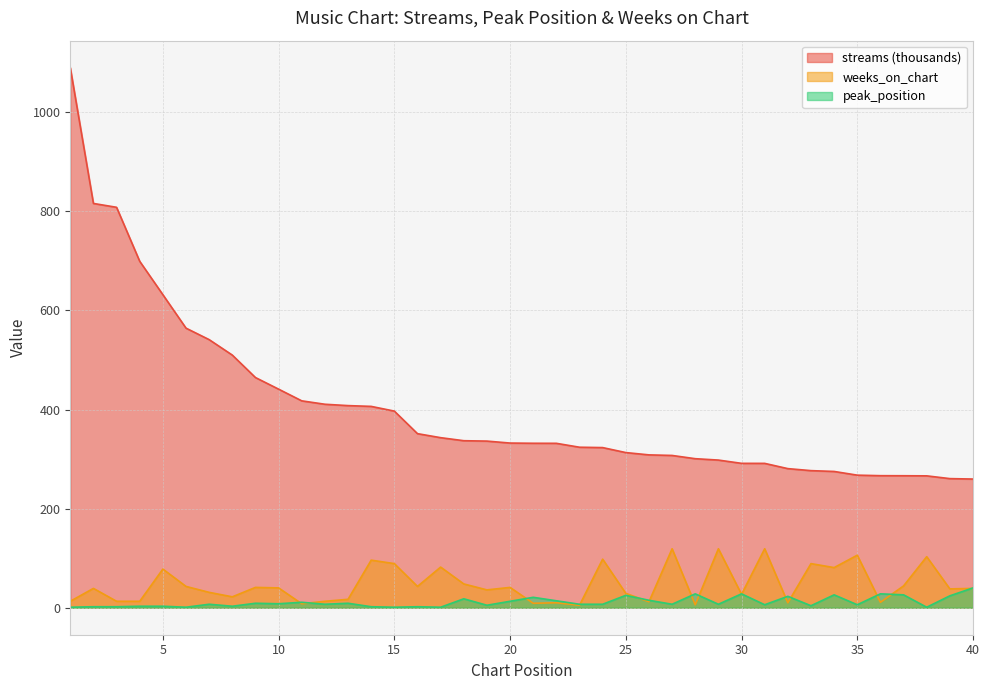

What is the difference between the maximum and second lowest values in the weeks_on_chart series?

113.0